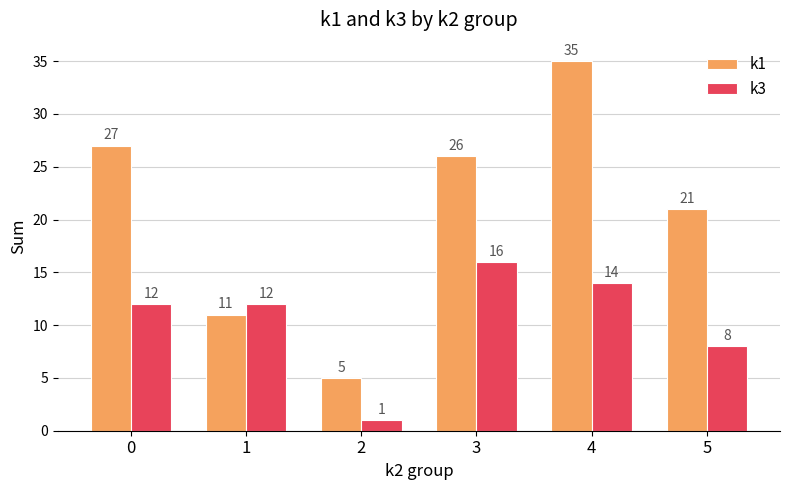

List the series in order of their overall mean, highest first.

k1, k3